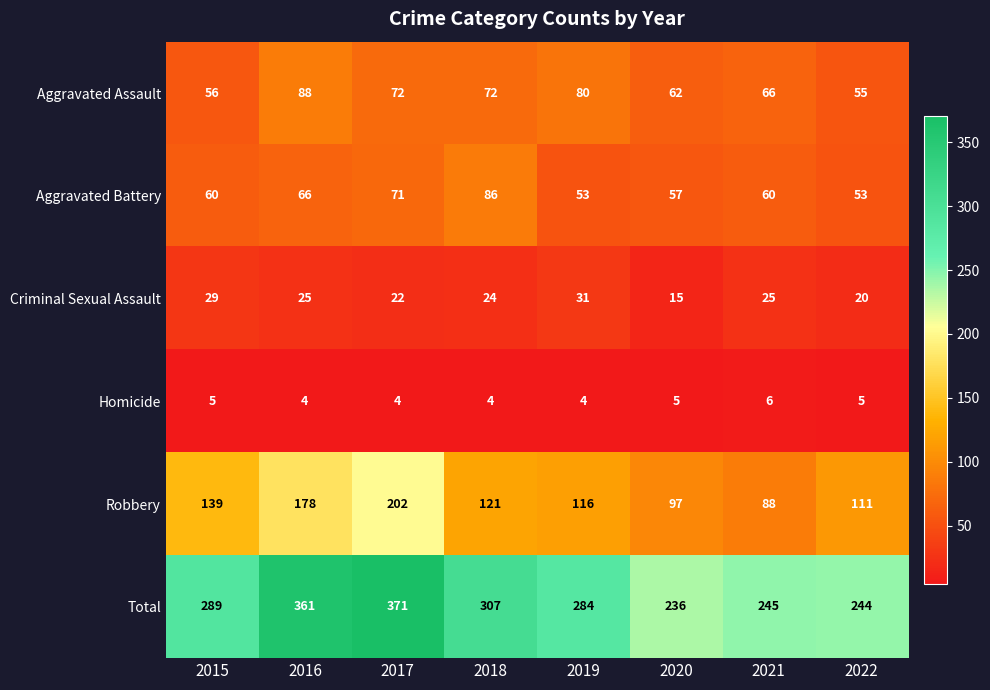

True or false: Criminal Sexual Assault has a value of 15 at 2016.

False